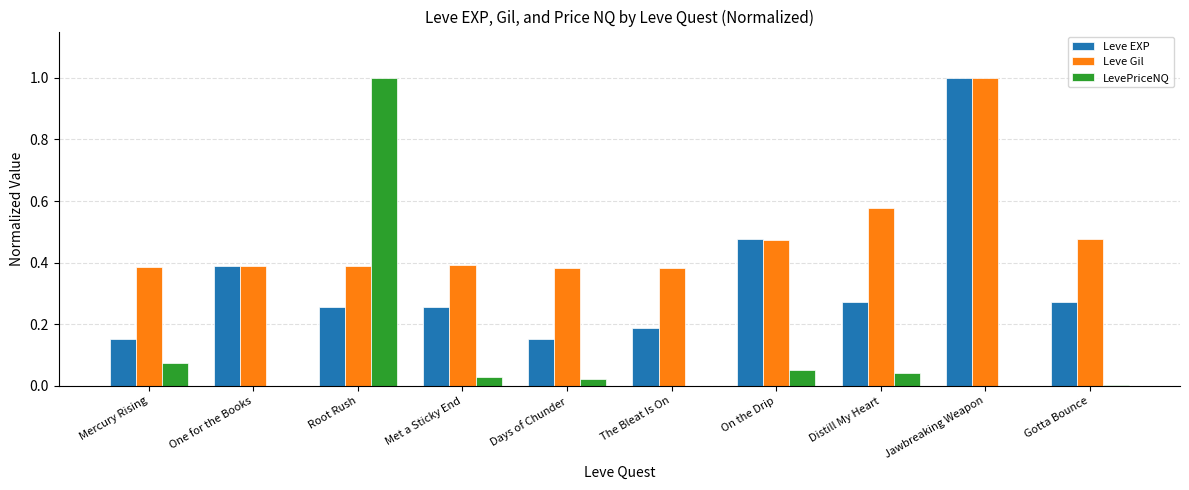

How many categories are shown in the chart?

10